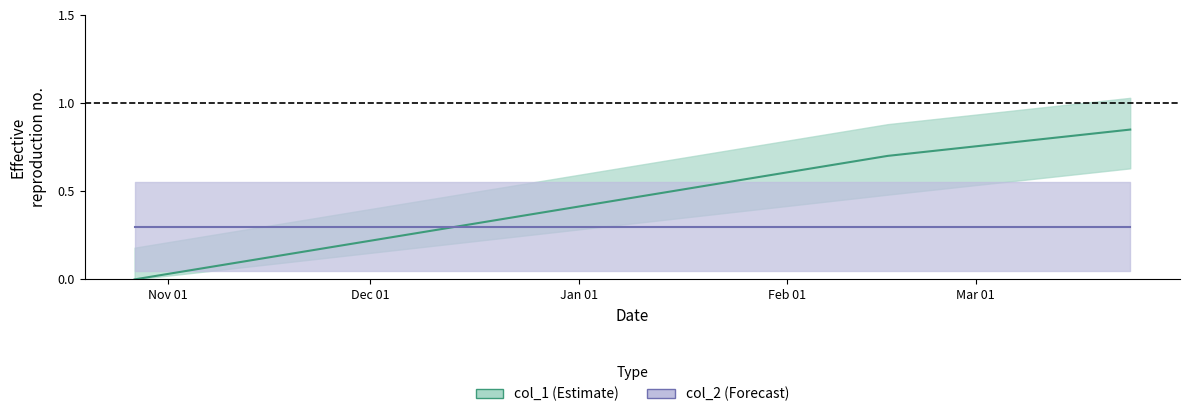

What is the greatest value displayed?

0.8